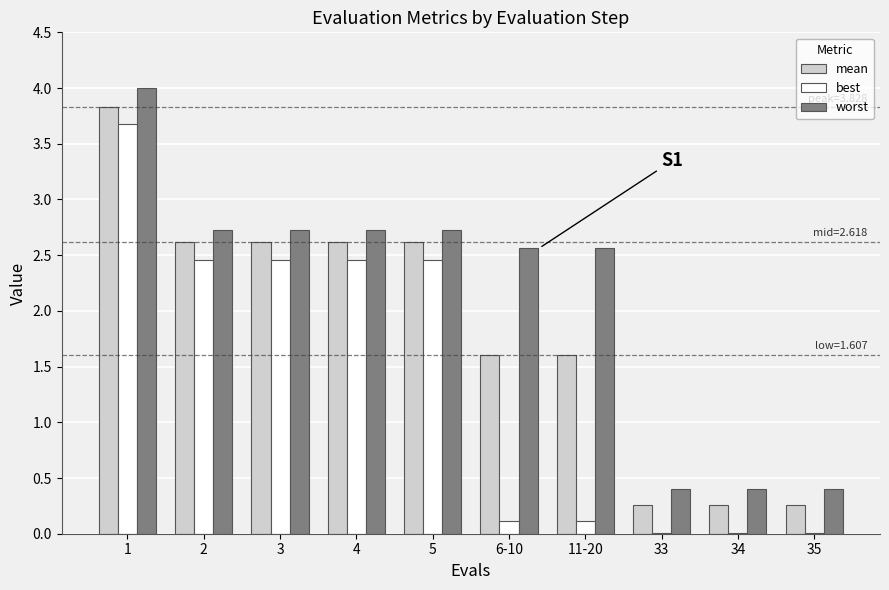

How many data points in best are above 2?

5